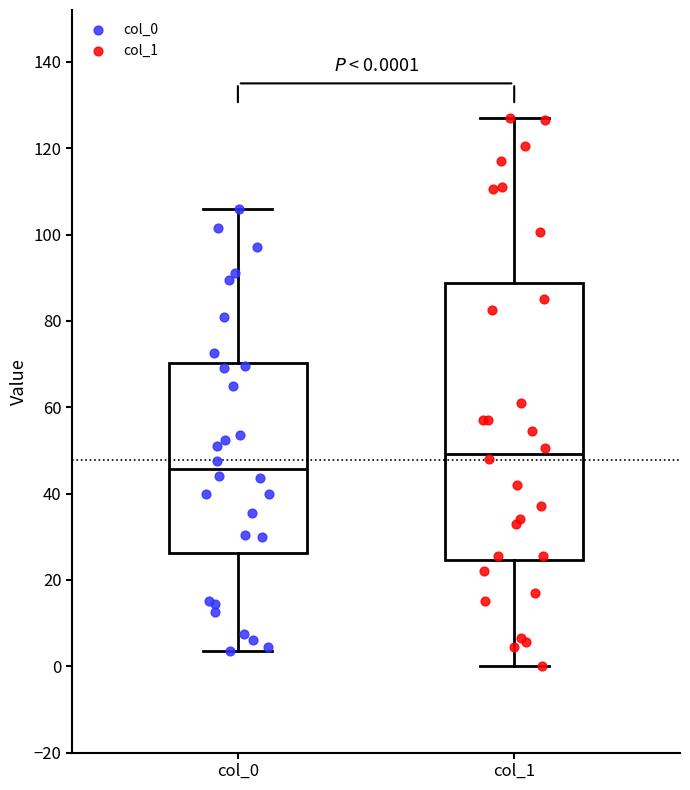

Which box's median line is the highest?

col_1